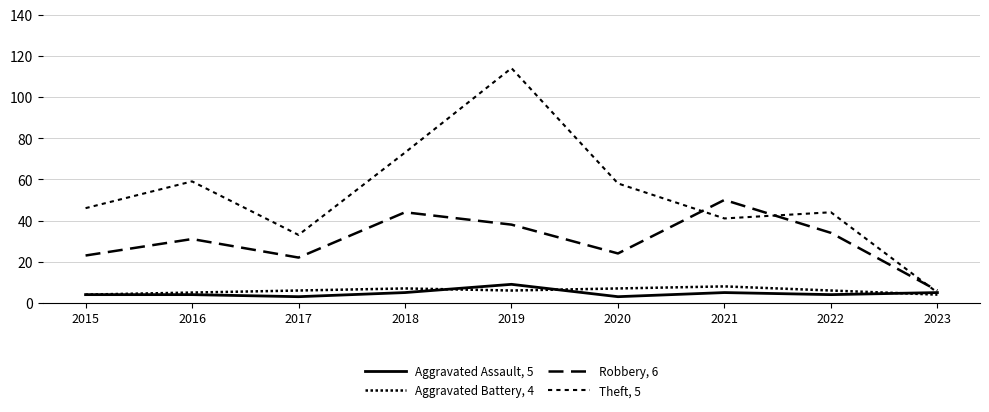

Count the number of data series in this chart.

4